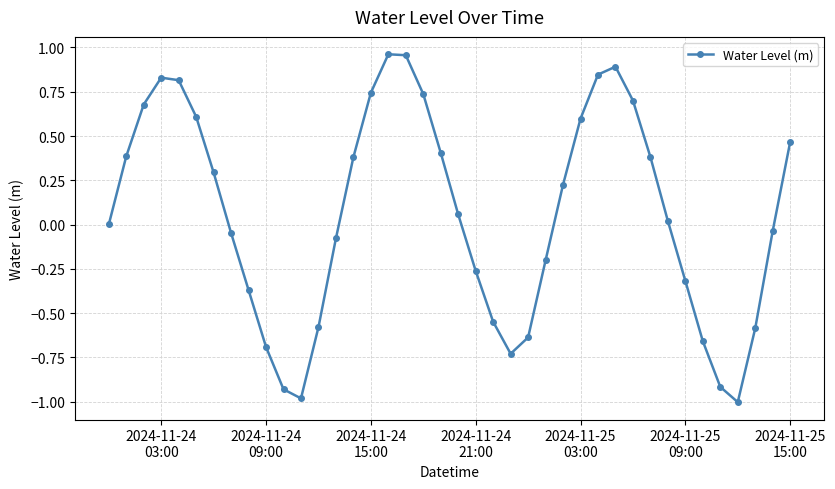

What is the smallest value displayed?

-1.0